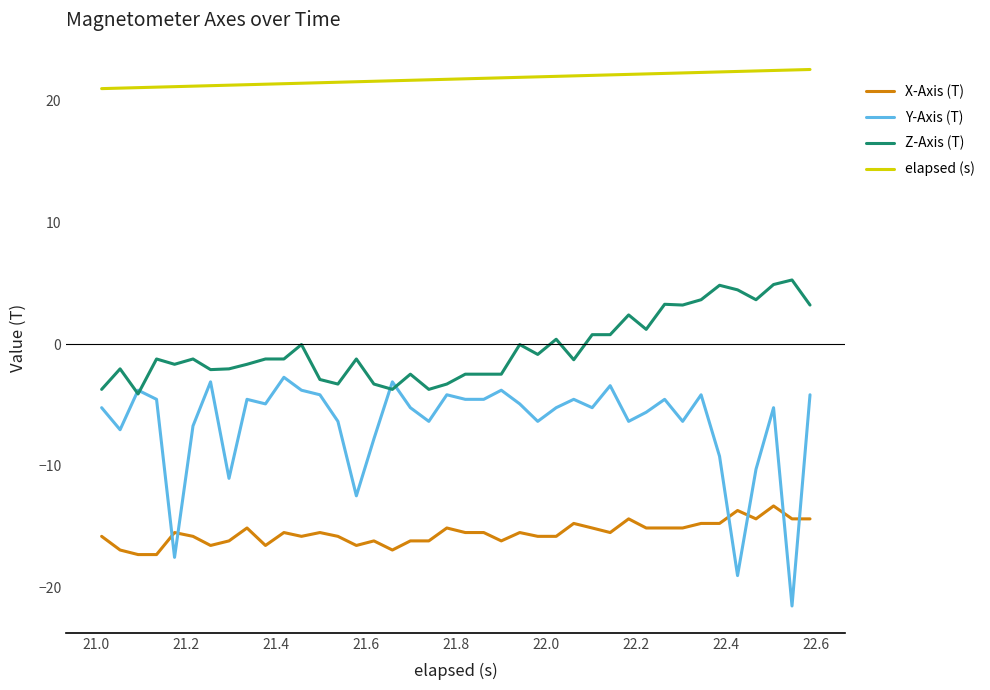

What is the maximum value for Z-Axis (T)?

5.3